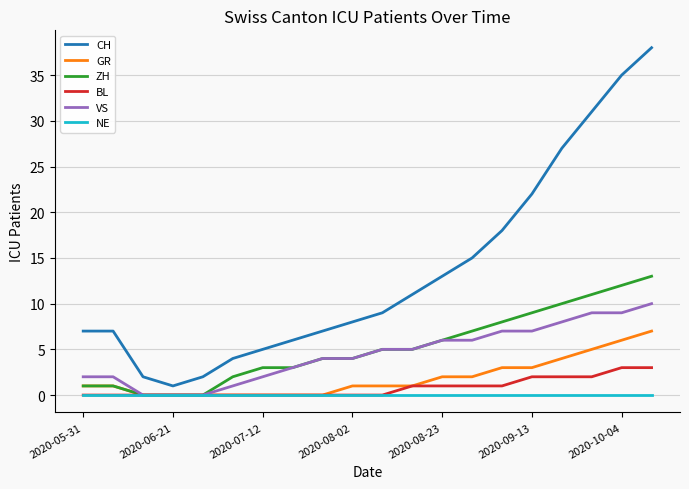

What is the maximum value for GR?

7